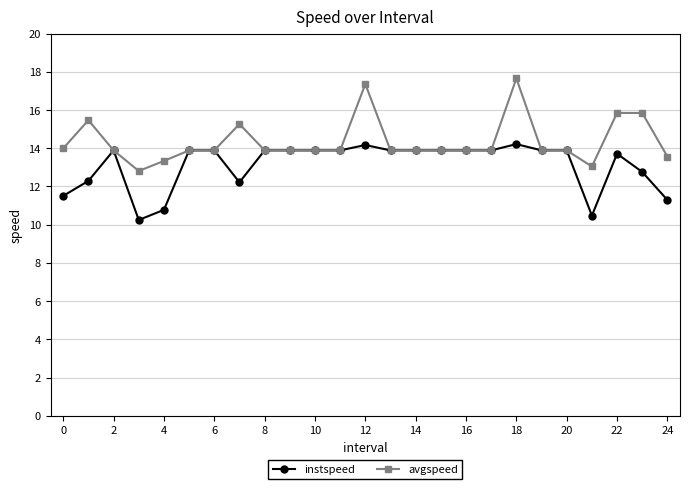

What is the maximum value for instspeed?

14.2